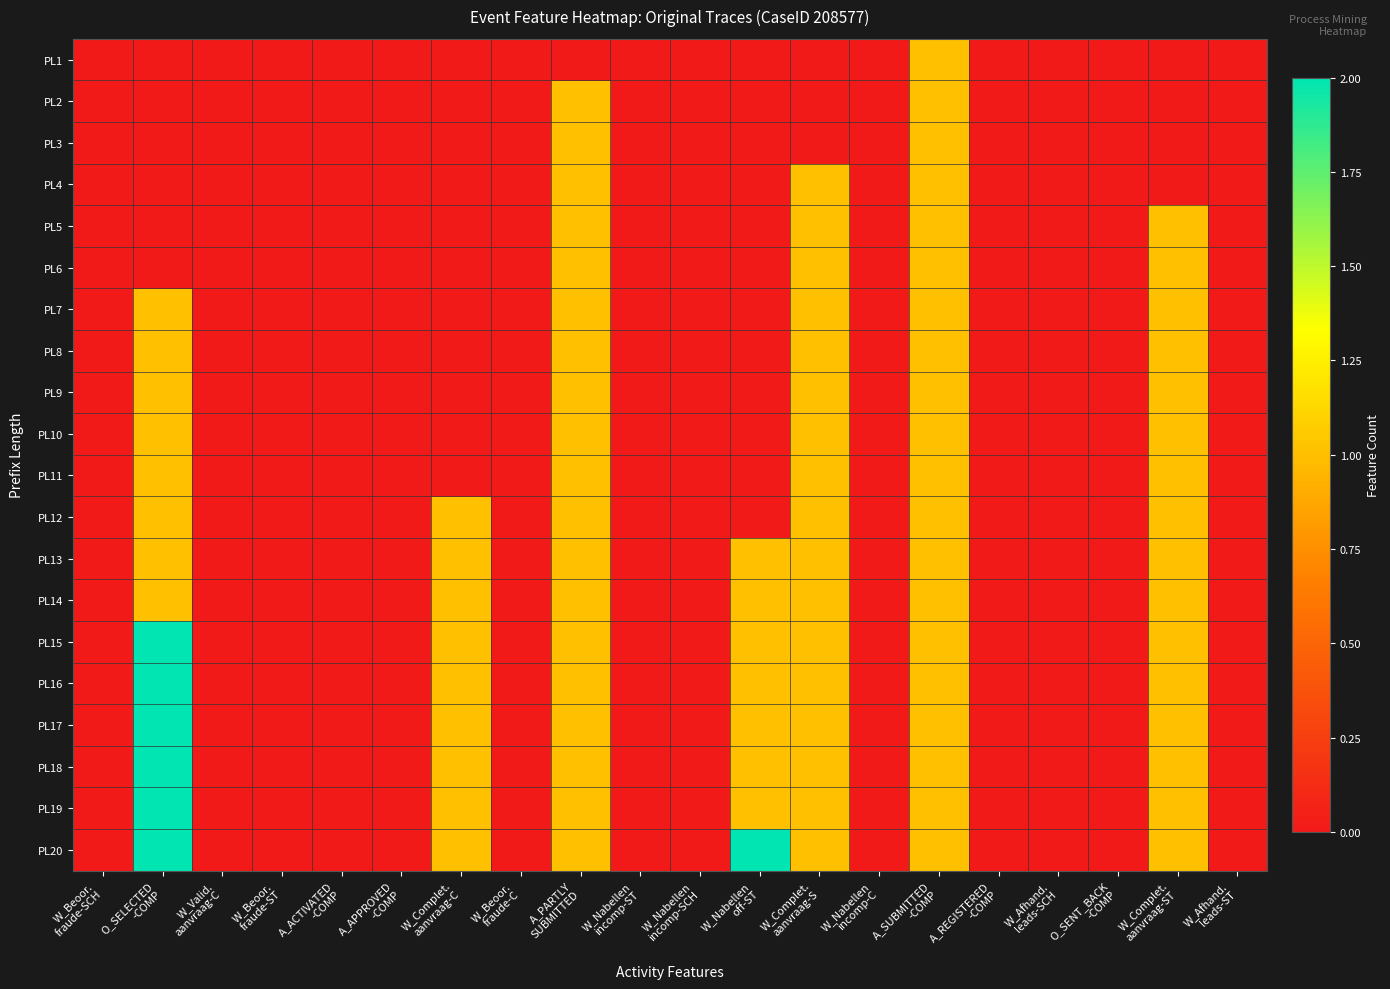

Which series has the largest total across all categories?

PL20